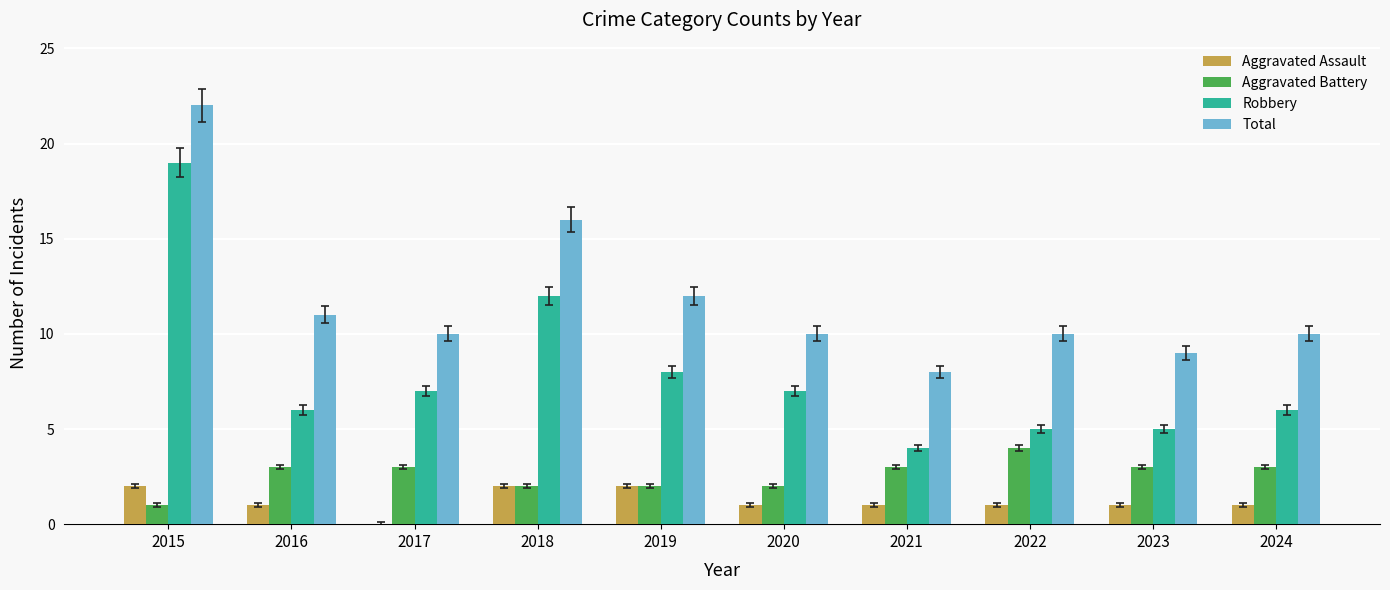

Reading right to left, extract all data points from this chart.

Aggravated Assault: 2024=1	2023=1	2022=1	2021=1	2020=1	2019=2	2018=2	2017=0	2016=1	2015=2
Aggravated Battery: 2024=3	2023=3	2022=4	2021=3	2020=2	2019=2	2018=2	2017=3	2016=3	2015=1
Robbery: 2024=6	2023=5	2022=5	2021=4	2020=7	2019=8	2018=12	2017=7	2016=6	2015=19
Total: 2024=10	2023=9	2022=10	2021=8	2020=10	2019=12	2018=16	2017=10	2016=11	2015=22